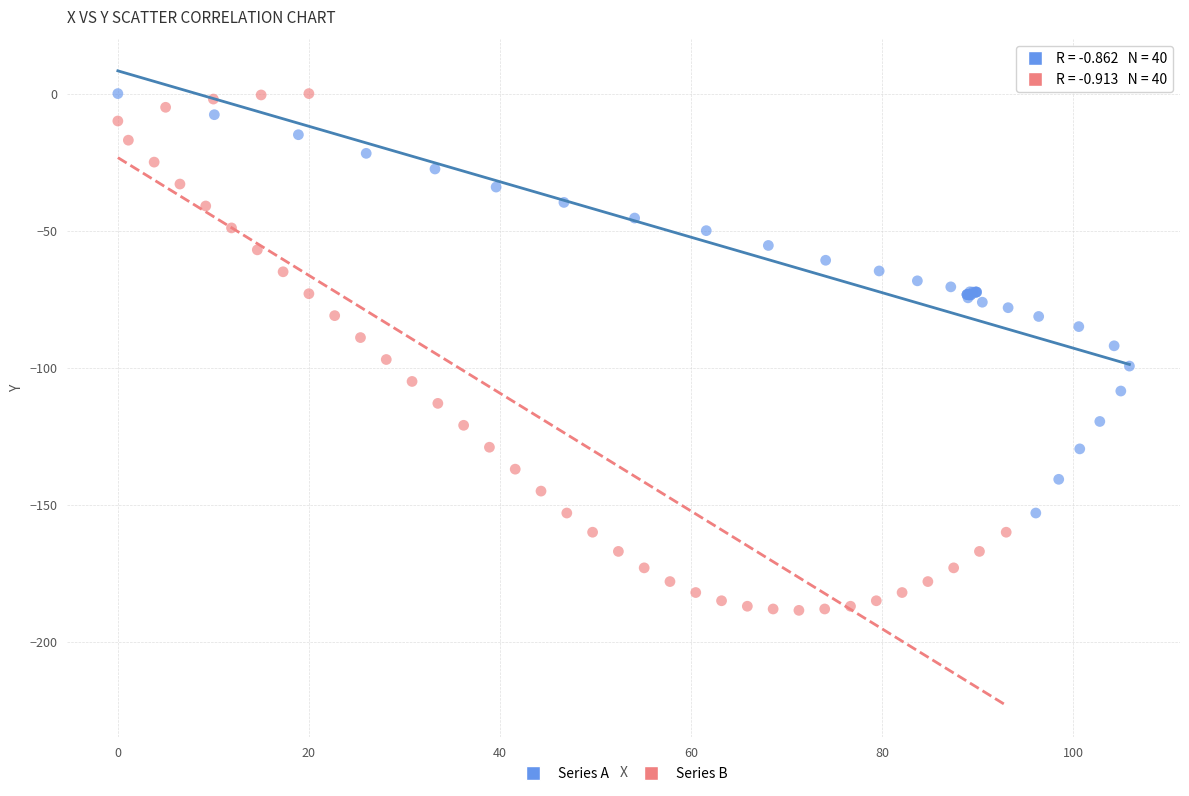

Which series has the widest spread of Y values?

Series B